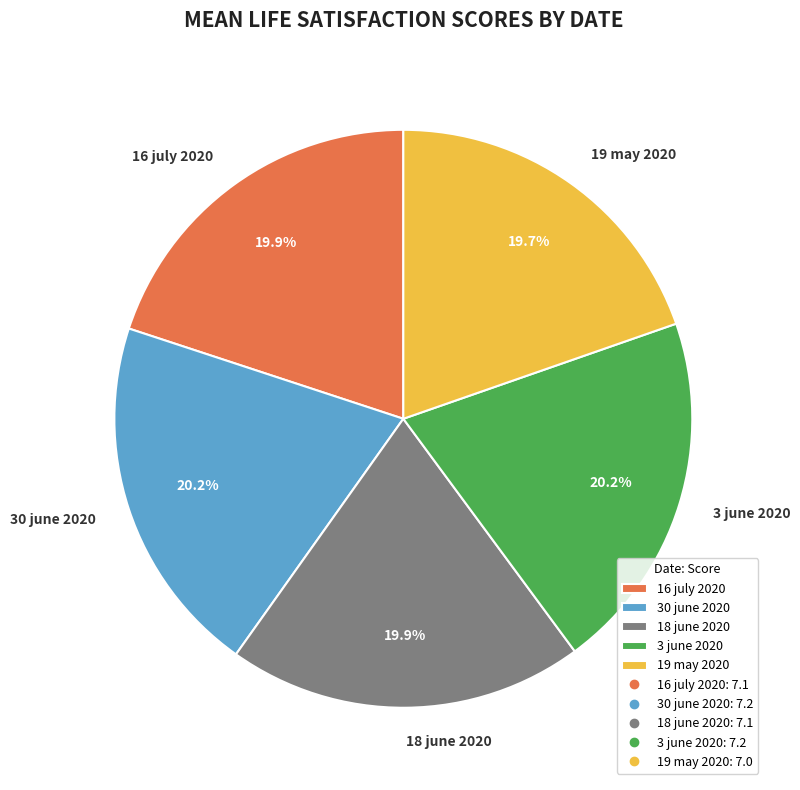

What percentage do 19 may 2020 and 18 june 2020 together represent?

39.6%